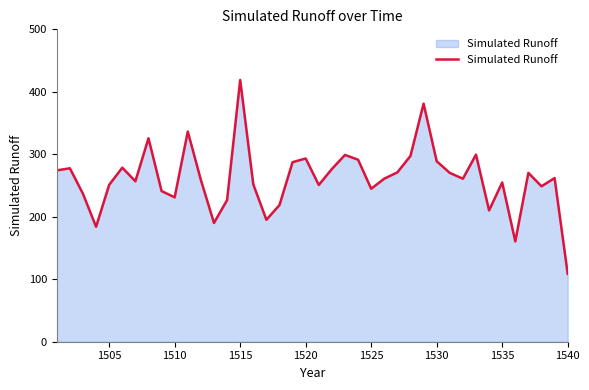

What is the smallest value displayed?

108.7